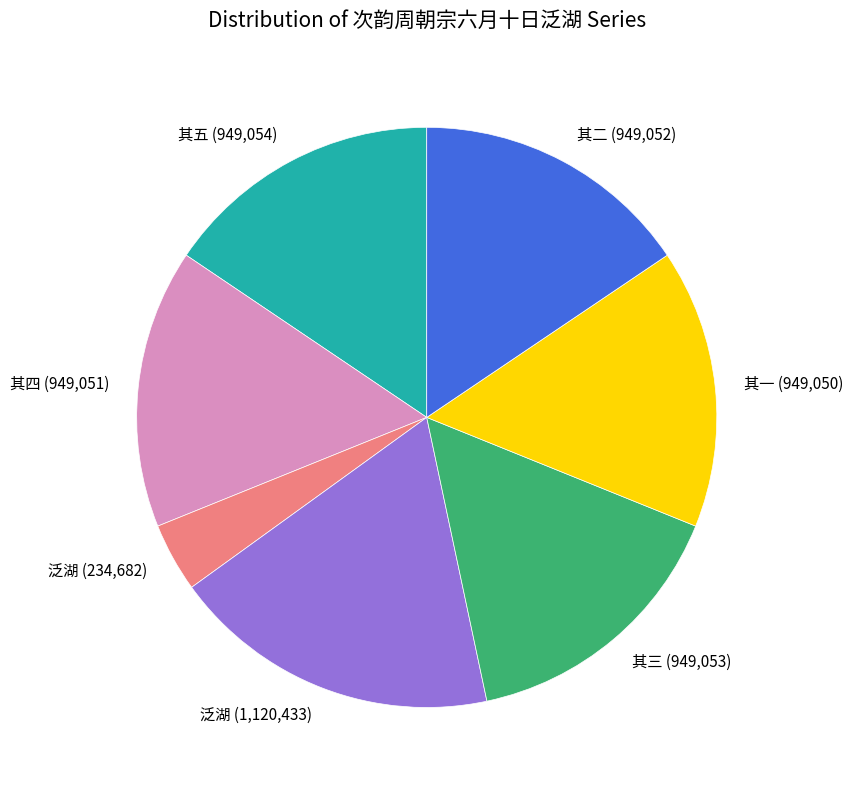

Does any single category account for the majority?

No